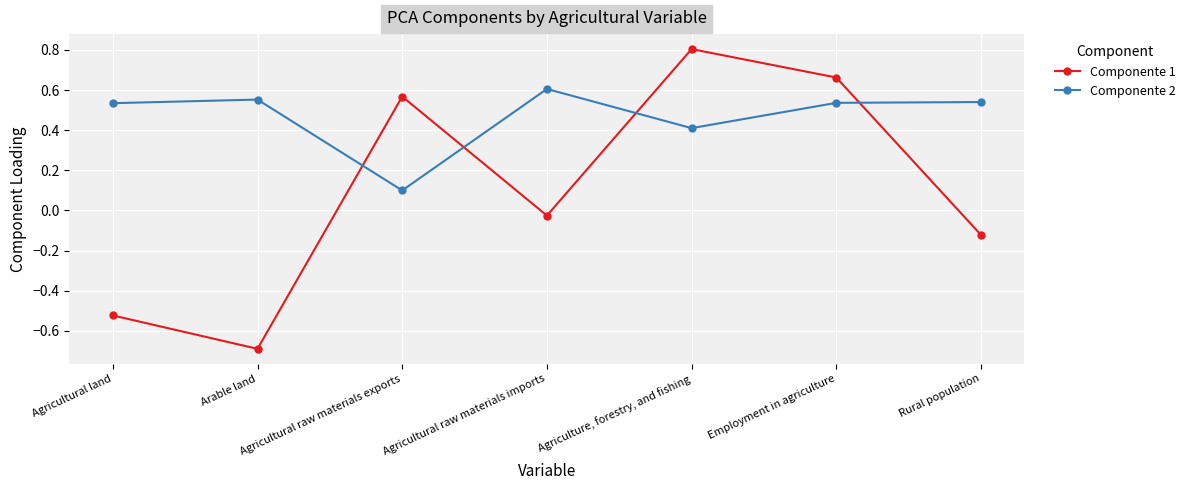

Is it true that Componente 2 equals 0.6 at Arable land?

True